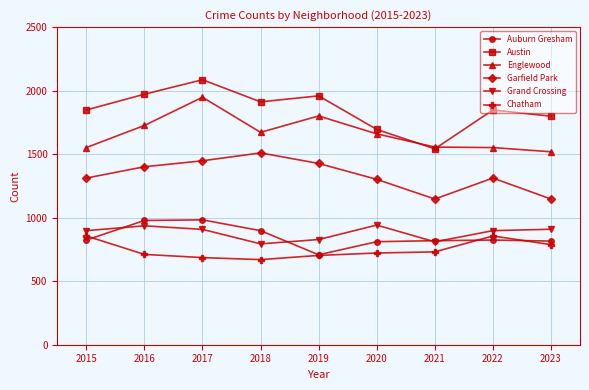

What are all the series names shown in the legend?

Auburn Gresham, Austin, Englewood, Garfield Park, Grand Crossing, Chatham